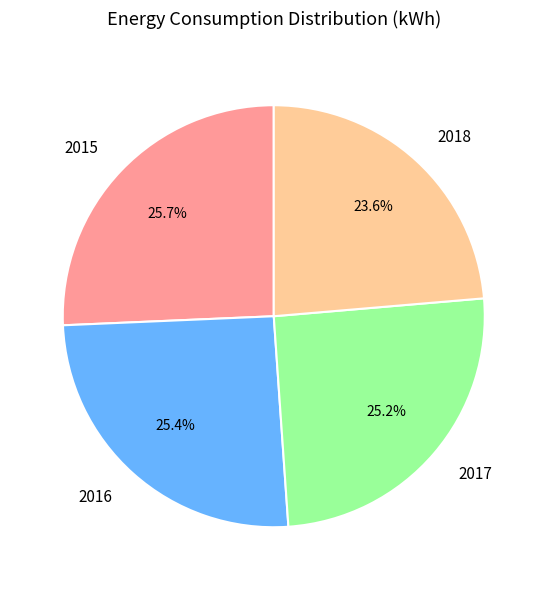

Count the number of slices in the pie.

4